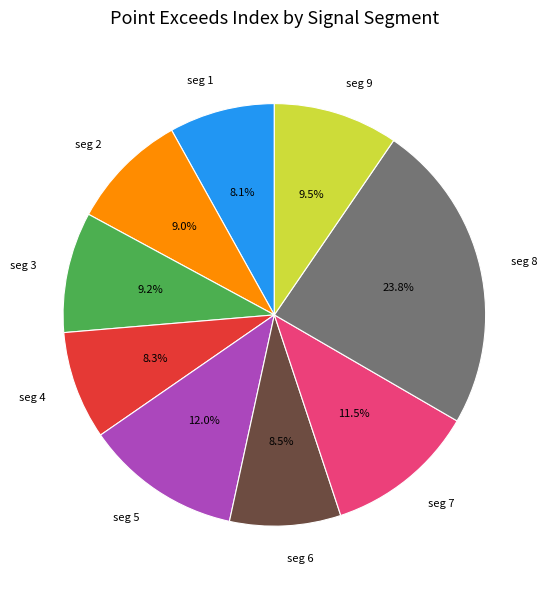

Which slice is the largest?

seg 8